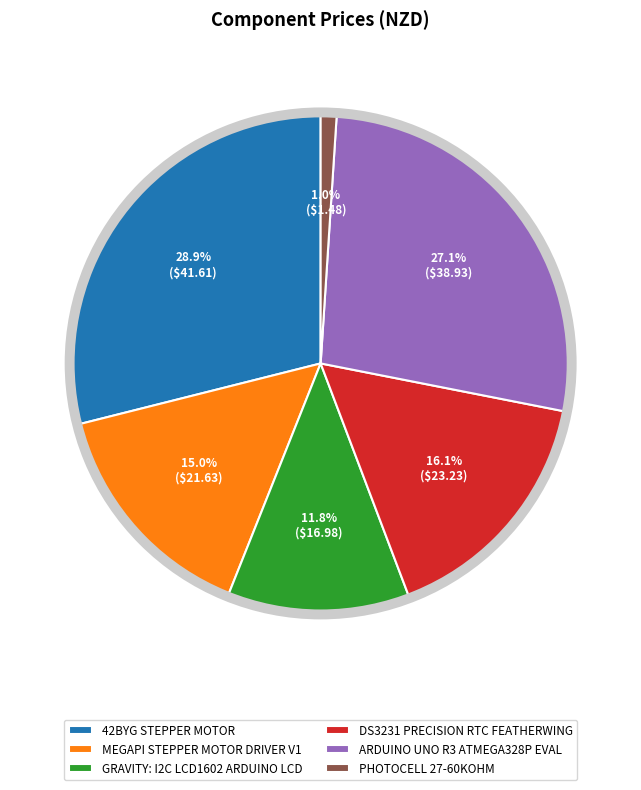

What is the ratio of the value at 42BYG STEPPER MOTOR to the value at PHOTOCELL 27-60KOHM?

28.1